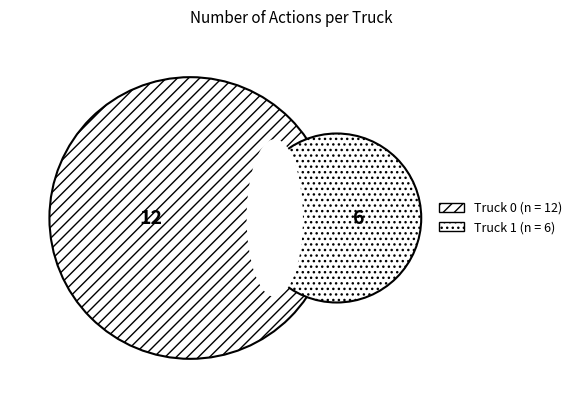

To the nearest percent, what is the average slice percentage?

50%